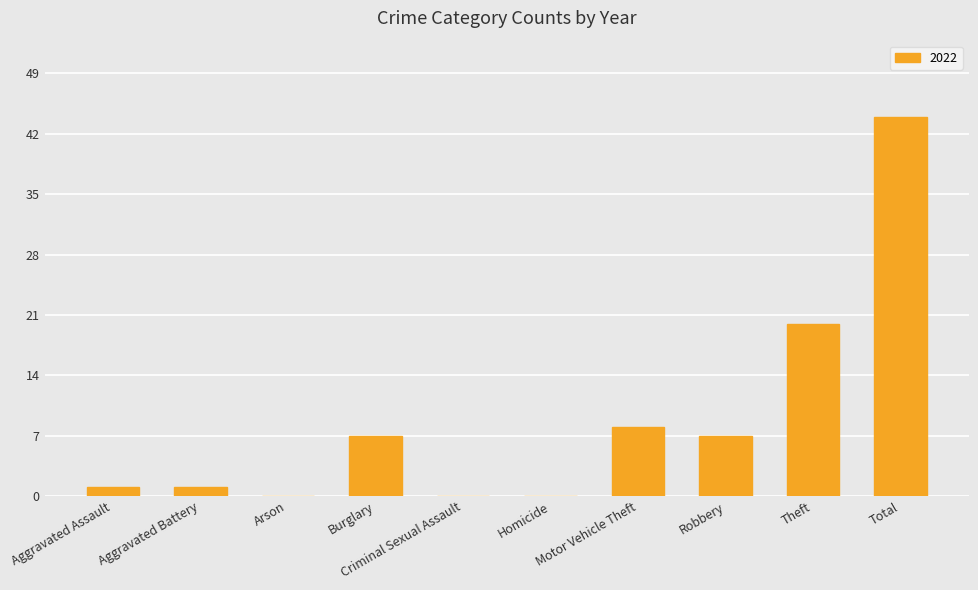

What is the maximum value shown in the chart?

44